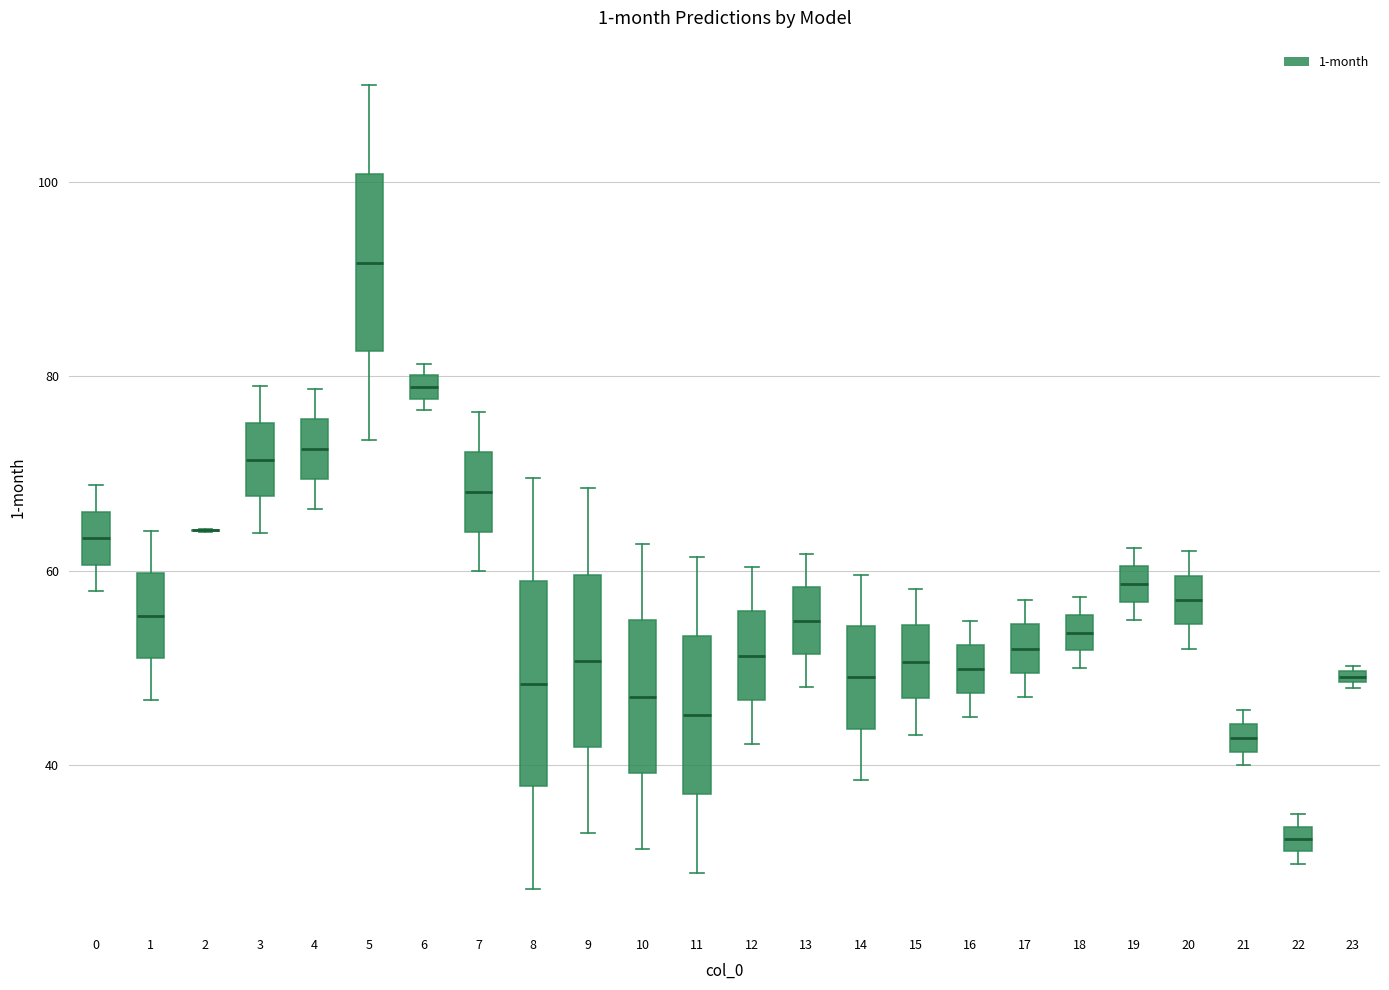

Comparing the boxes themselves (not the whiskers), which one is the tallest?

8